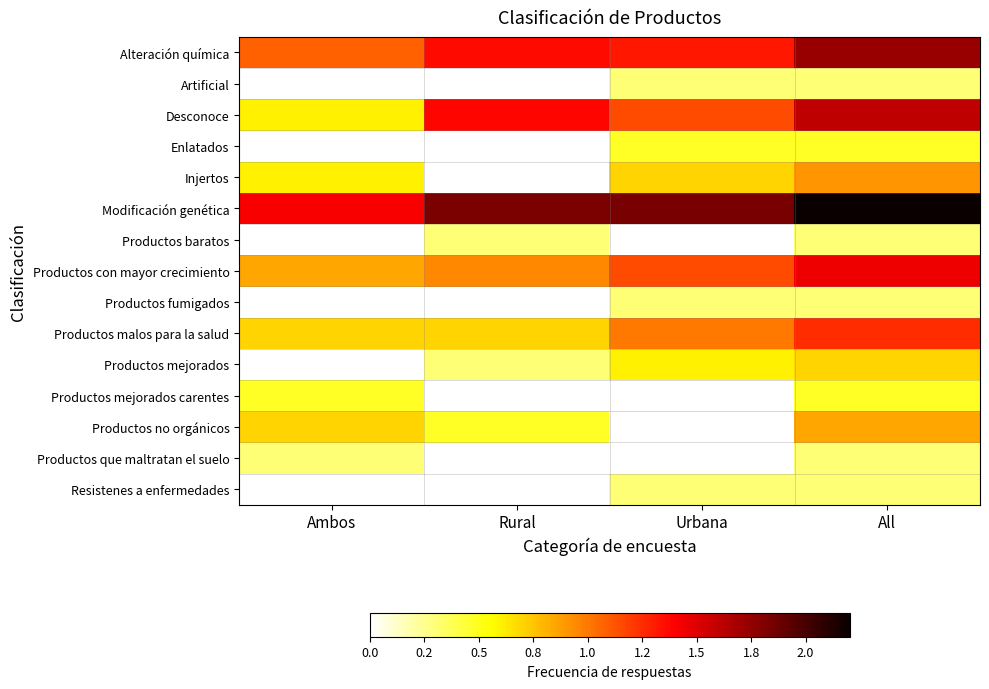

What is the maximum value shown in the chart?

2.2